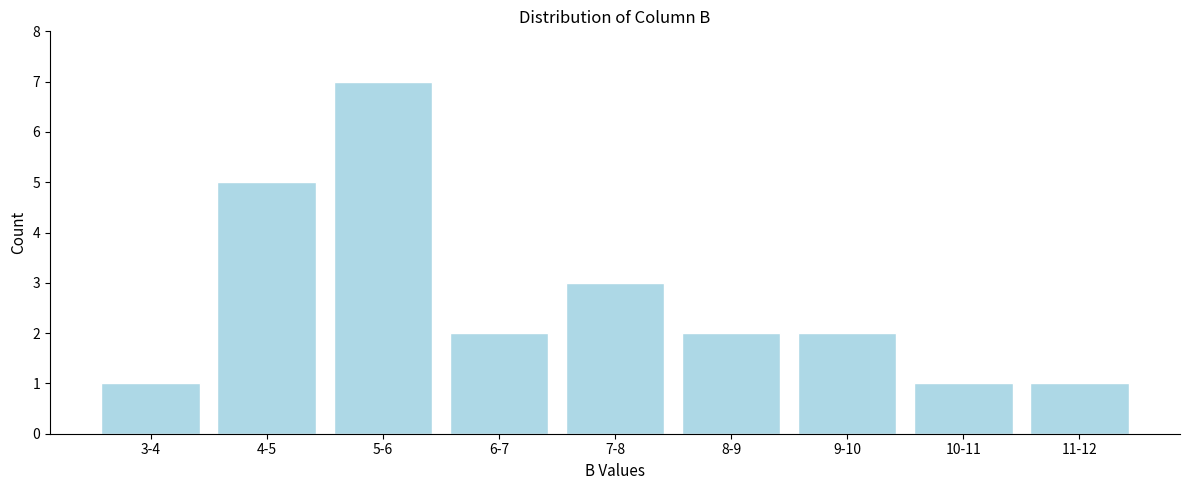

Reading left to right, list all the values displayed in this chart.

3-4=1	4-5=5	5-6=7	6-7=2	7-8=3	8-9=2	9-10=2	10-11=1	11-12=1